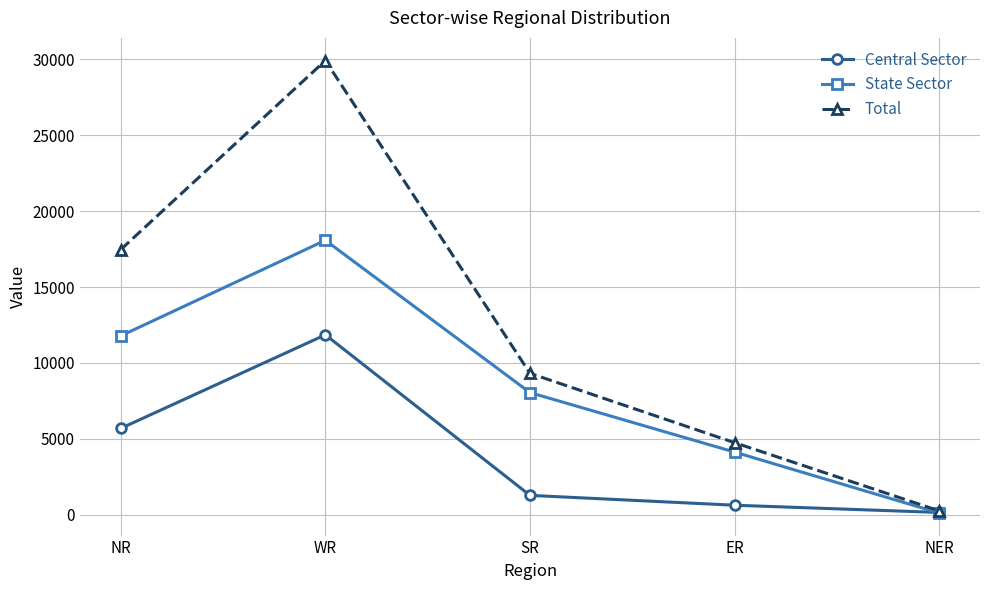

List the series in order of their peak value, highest first.

Total, State Sector, Central Sector